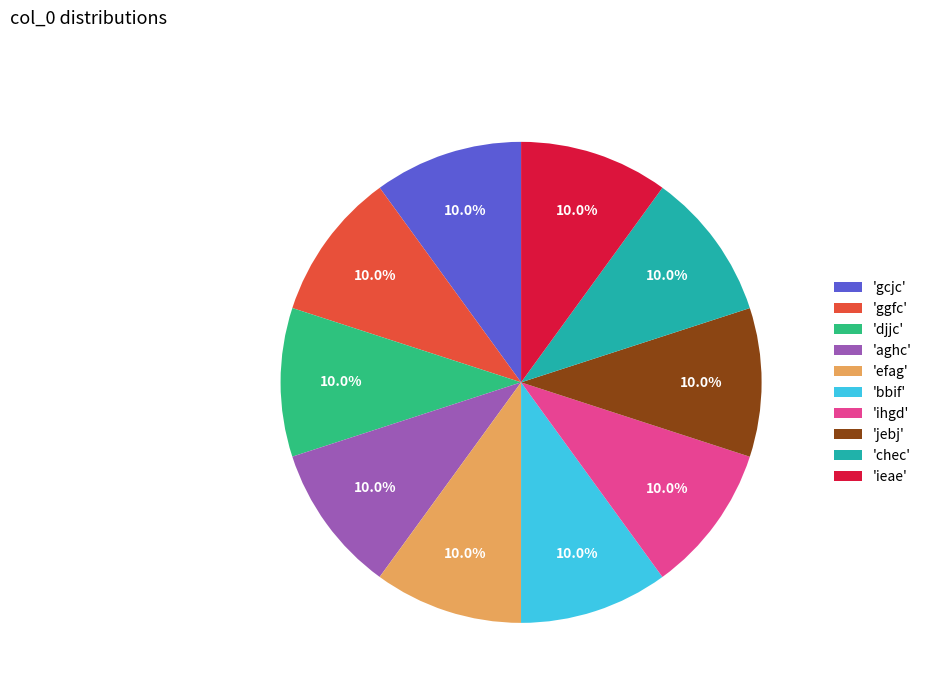

What is the ratio of the value at 'ggfc' to the value at 'chec'?

1.0